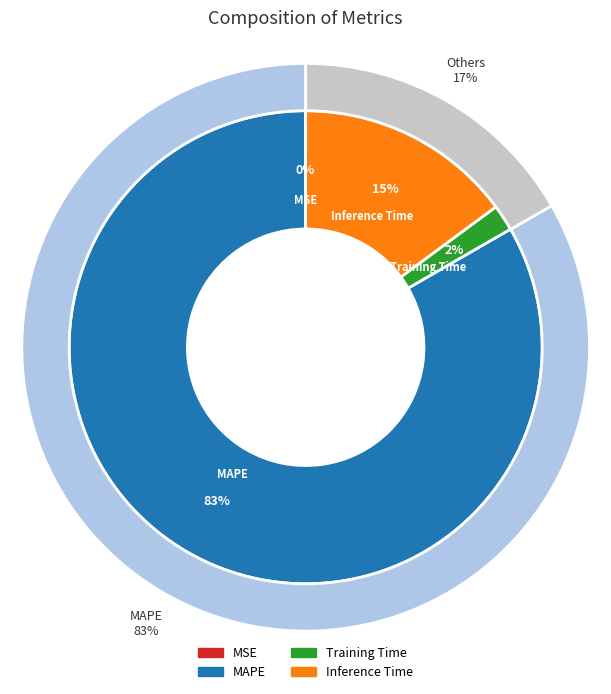

True or false: Inference Time accounts for 20% of the total.

False